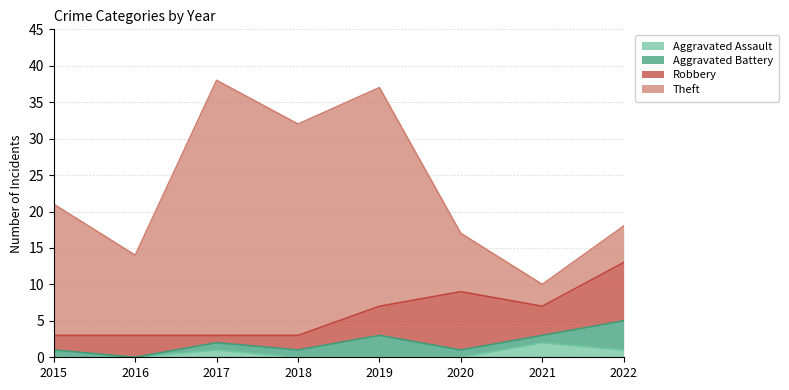

True or false: Aggravated Battery has a value of 4 at 2022.

True